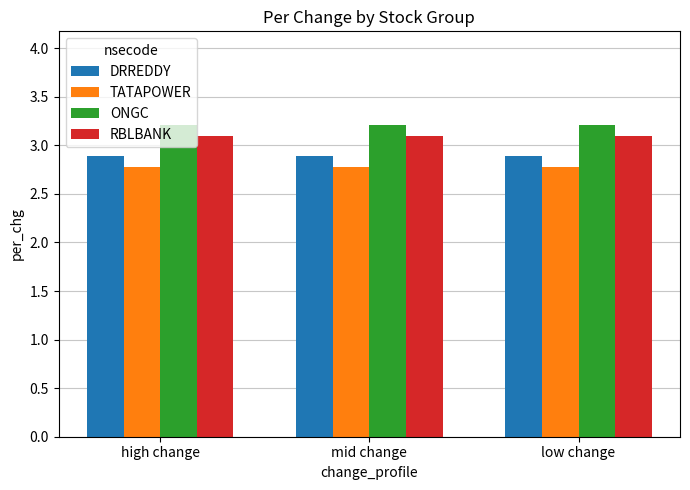

The RBLBANK series shows 1.3 at mid change. True or false?

False